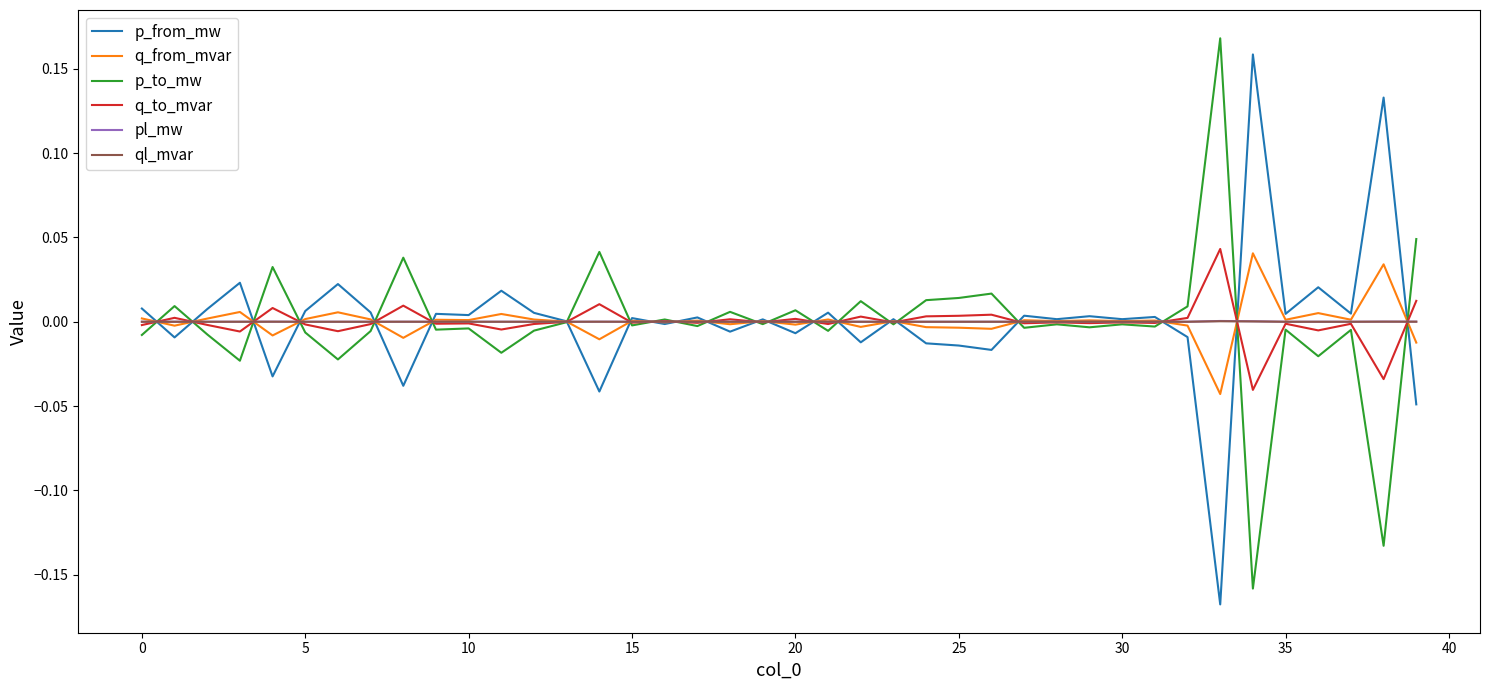

Which category has the highest value in the p_to_mw series?

33